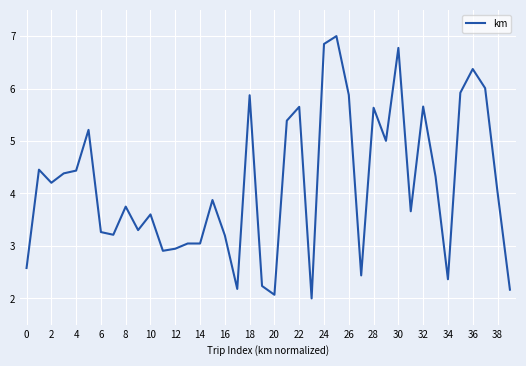

What is the difference between the maximum and minimum values?

5.0